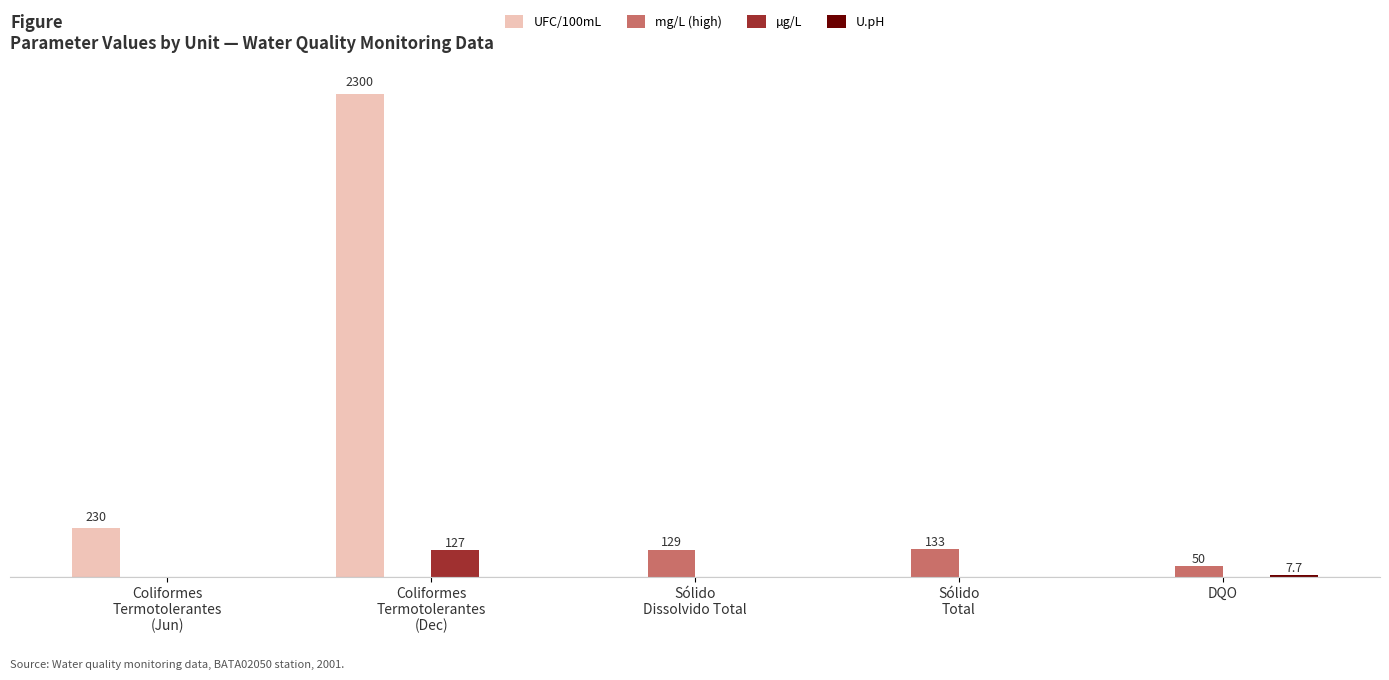

Between DQO and Coliformes
Termotolerantes
(Jun), which is larger?

Coliformes
Termotolerantes
(Jun)